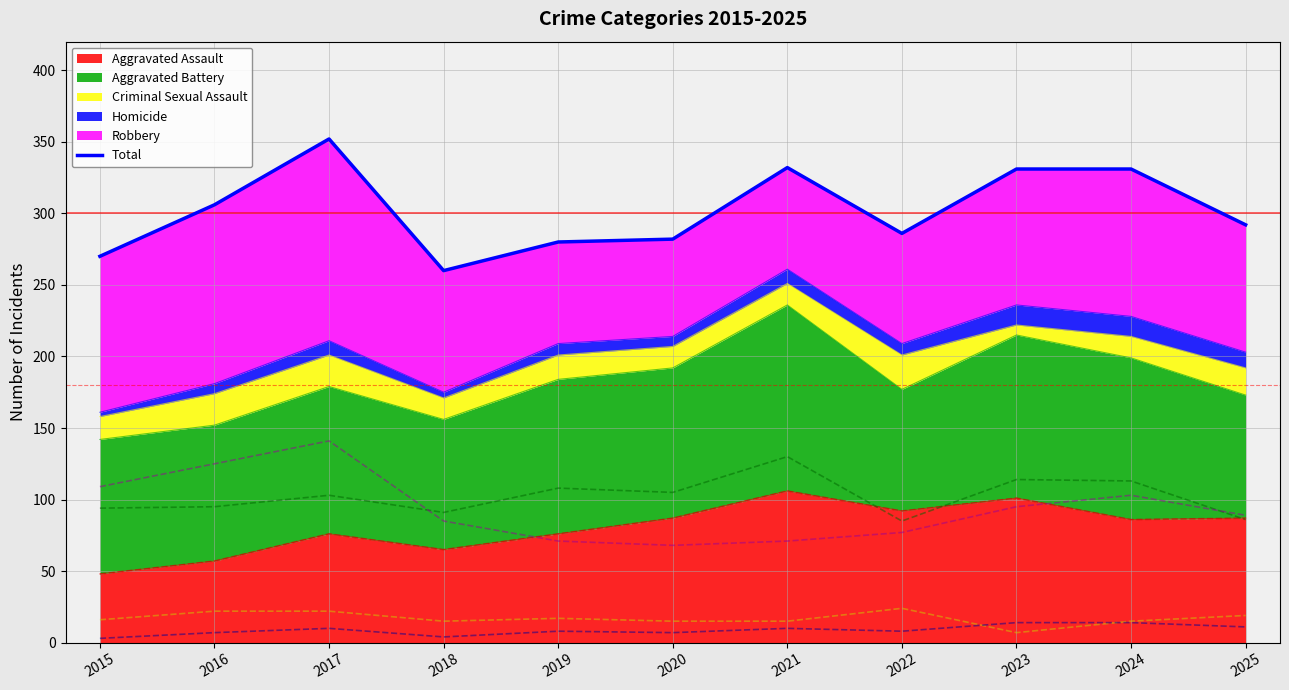

Reading left to right, transcribe all the data shown in this chart.

Aggravated Assault (line): 48	57	76	65	76	87	106	92	101	86	87
Aggravated Battery (line): 94	95	103	91	108	105	130	85	114	113	86
Criminal Sexual Assault (line): 16	22	22	15	17	15	15	24	7	15	19
Homicide (line): 3	7	10	4	8	7	10	8	14	14	11
Robbery (line): 109	125	141	85	71	68	71	77	95	103	89
Total: 270	306	352	260	280	282	332	286	331	331	292